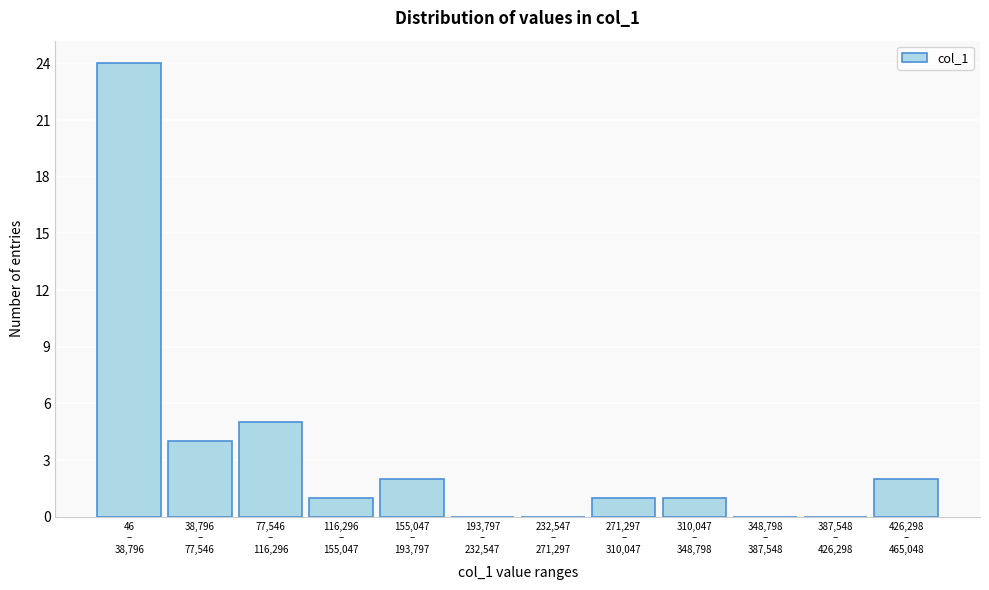

What is the greatest value displayed?

24